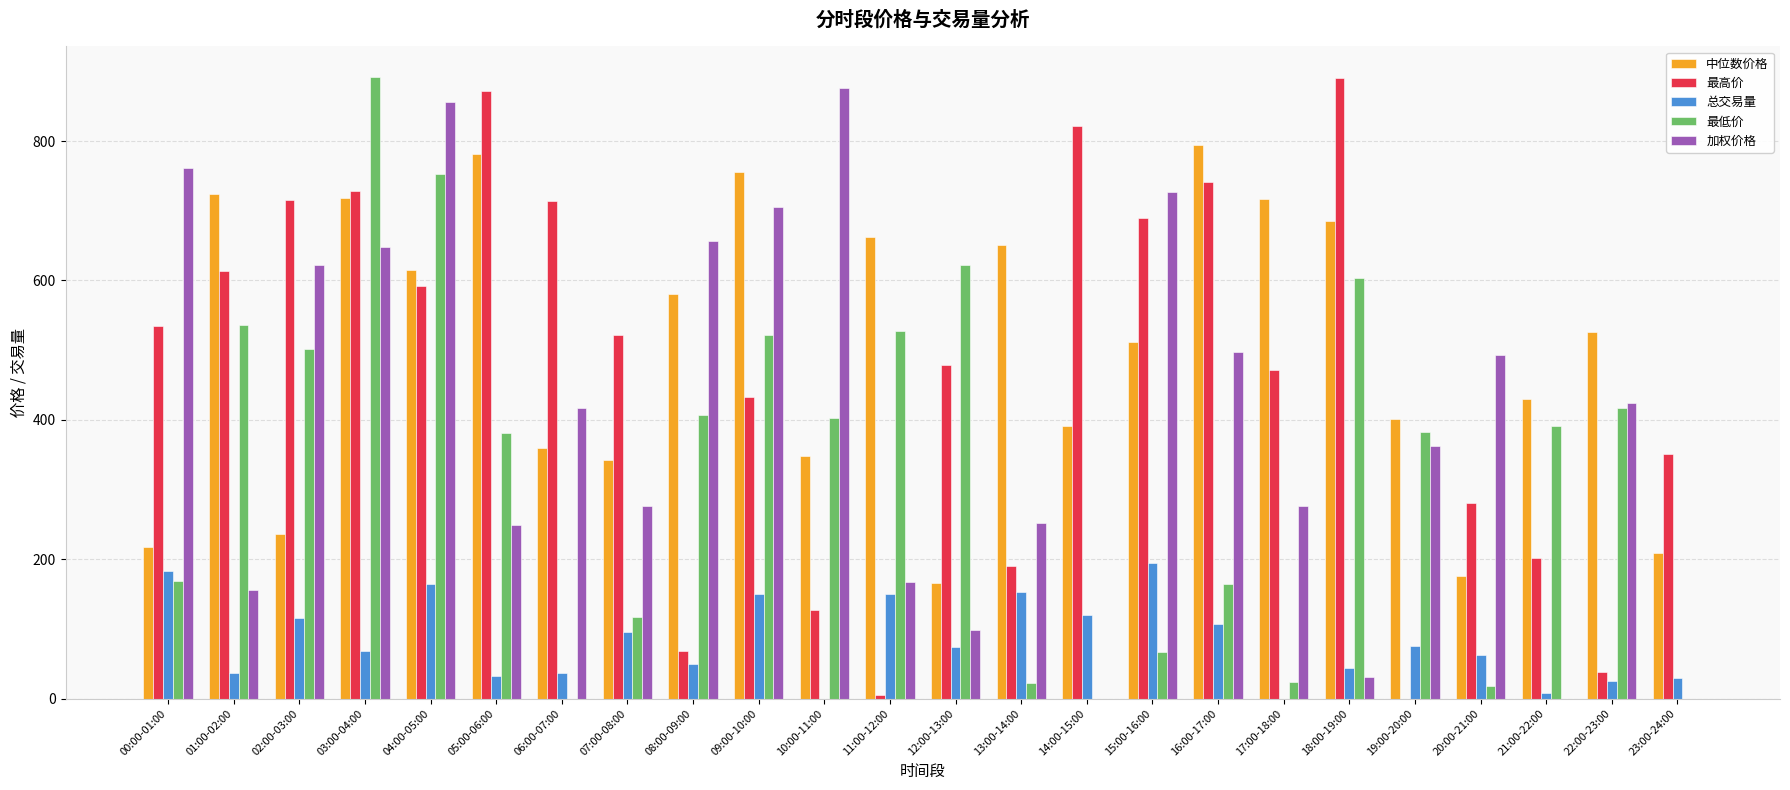

The value of 最低价 at 09:00-10:00 is 356.4. True or false?

False